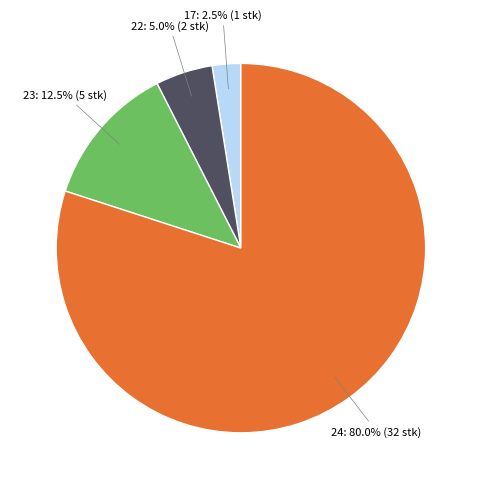

Is there any slice that represents more than half of the pie?

Yes